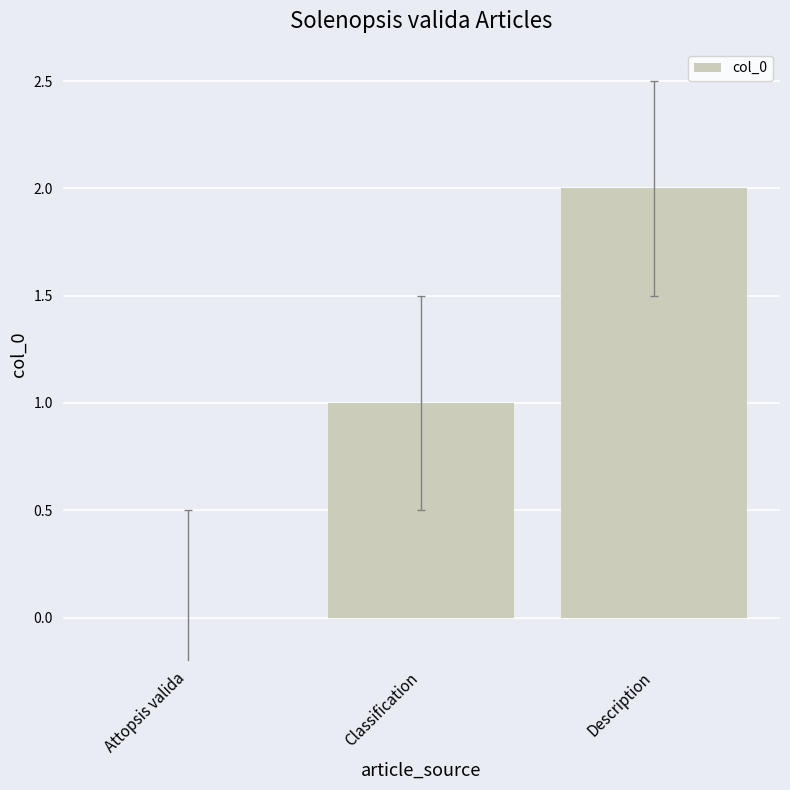

What is the maximum value shown in the chart?

2